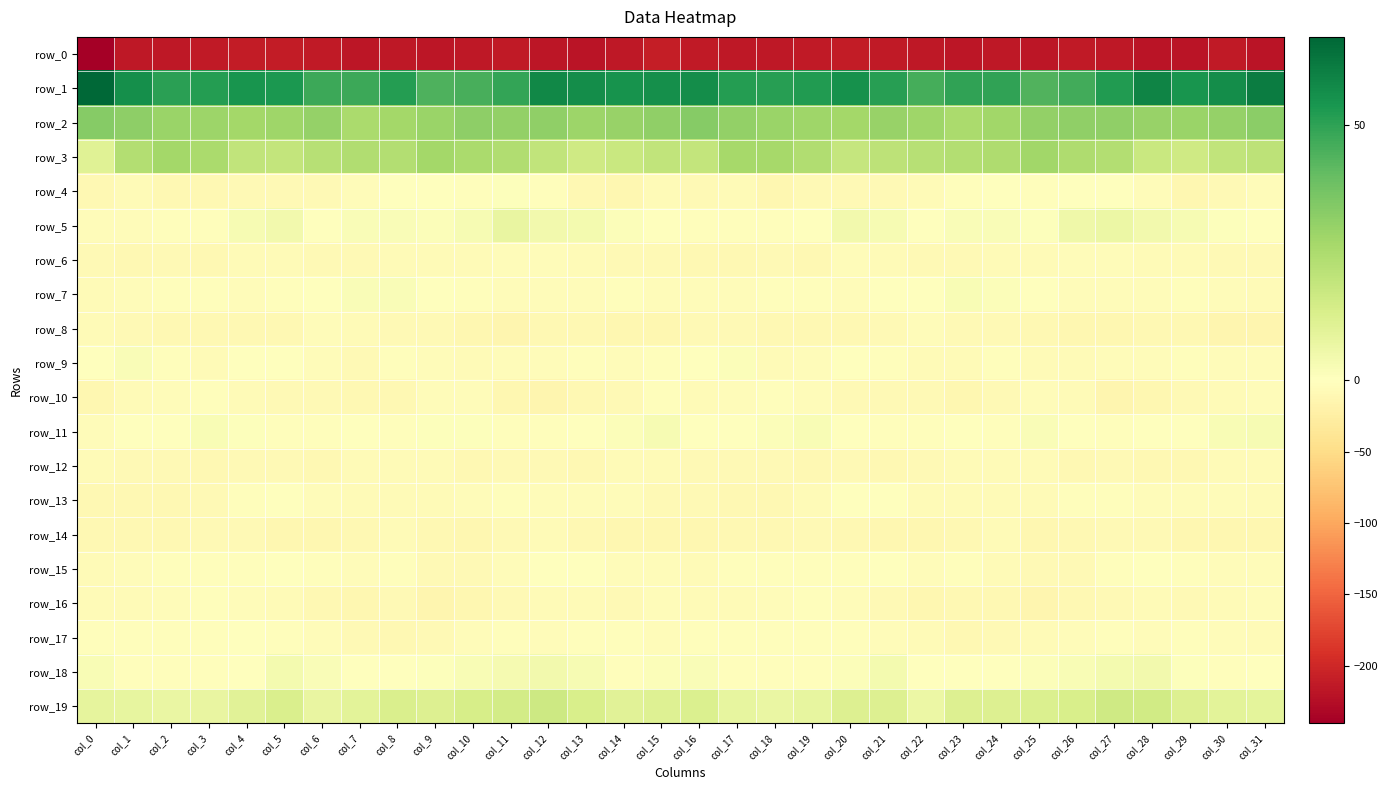

Which category has the lowest value across all series?

col_0